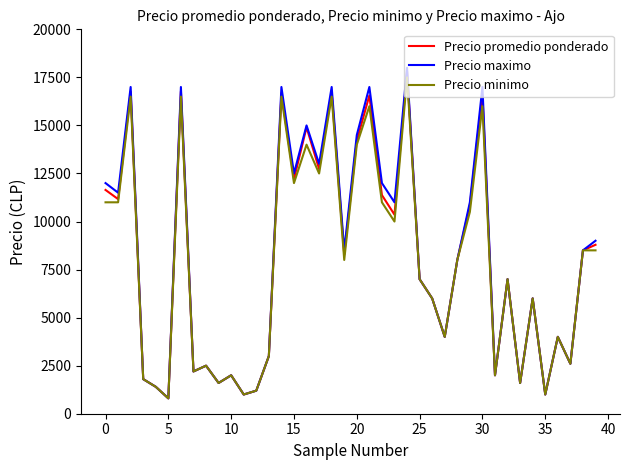

What is the highest value of the Precio promedio ponderado series?

17816